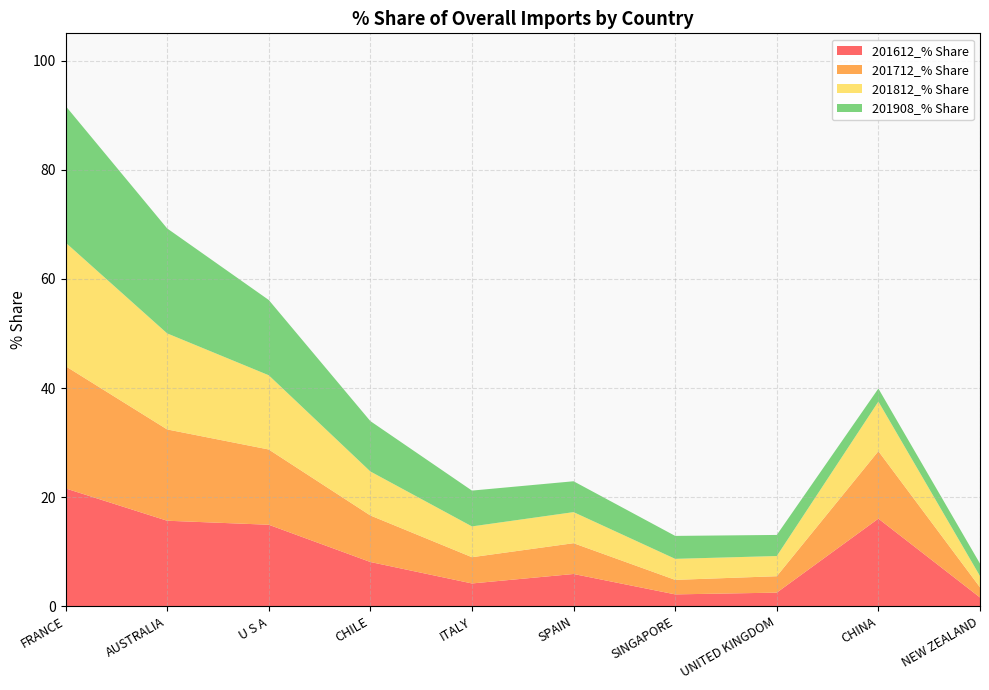

Reading left to right, extract all data points from this chart.

201612_% Share: FRANCE=21.6	AUSTRALIA=15.7	U S A=14.9	CHILE=8.1	ITALY=4.2	SPAIN=5.9	SINGAPORE=2.2	UNITED KINGDOM=2.5	CHINA=16.1	NEW ZEALAND=1.6
201712_% Share: FRANCE=22.4	AUSTRALIA=16.7	U S A=13.8	CHILE=8.5	ITALY=4.8	SPAIN=5.6	SINGAPORE=2.7	UNITED KINGDOM=3.0	CHINA=12.4	NEW ZEALAND=1.9
201812_% Share: FRANCE=22.7	AUSTRALIA=17.6	U S A=13.6	CHILE=8.1	ITALY=5.6	SPAIN=5.7	SINGAPORE=3.9	UNITED KINGDOM=3.7	CHINA=9.1	NEW ZEALAND=2.1
201908_% Share: FRANCE=25.0	AUSTRALIA=19.2	U S A=13.8	CHILE=9.2	ITALY=6.6	SPAIN=5.7	SINGAPORE=4.2	UNITED KINGDOM=3.9	CHINA=2.4	NEW ZEALAND=2.3